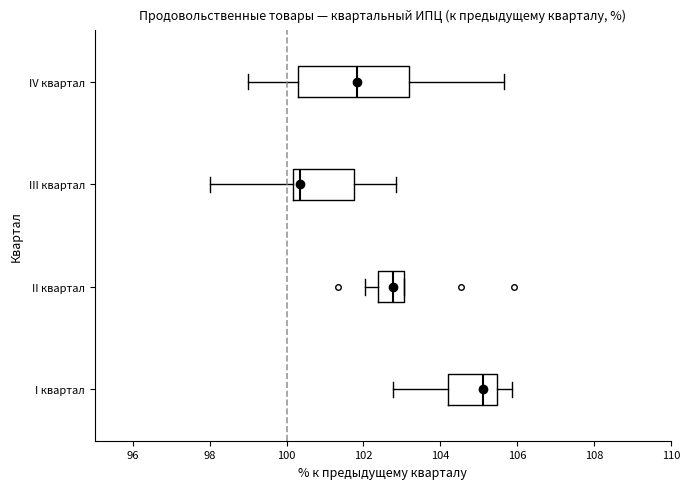

Comparing the boxes themselves (not the whiskers), which one is the widest?

IV квартал